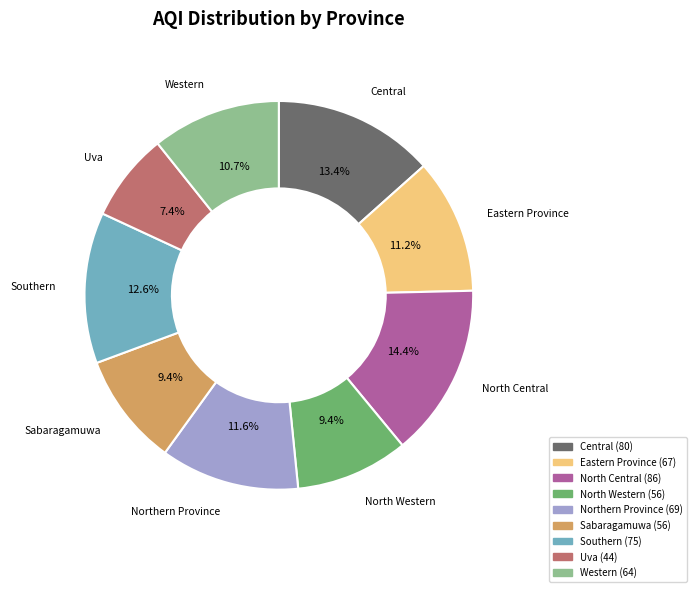

How many segments does this pie chart have?

9